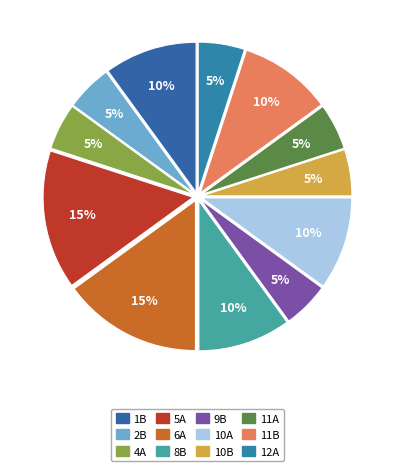

Approximately how many times larger is the value at 11A compared to 6A?

0.3